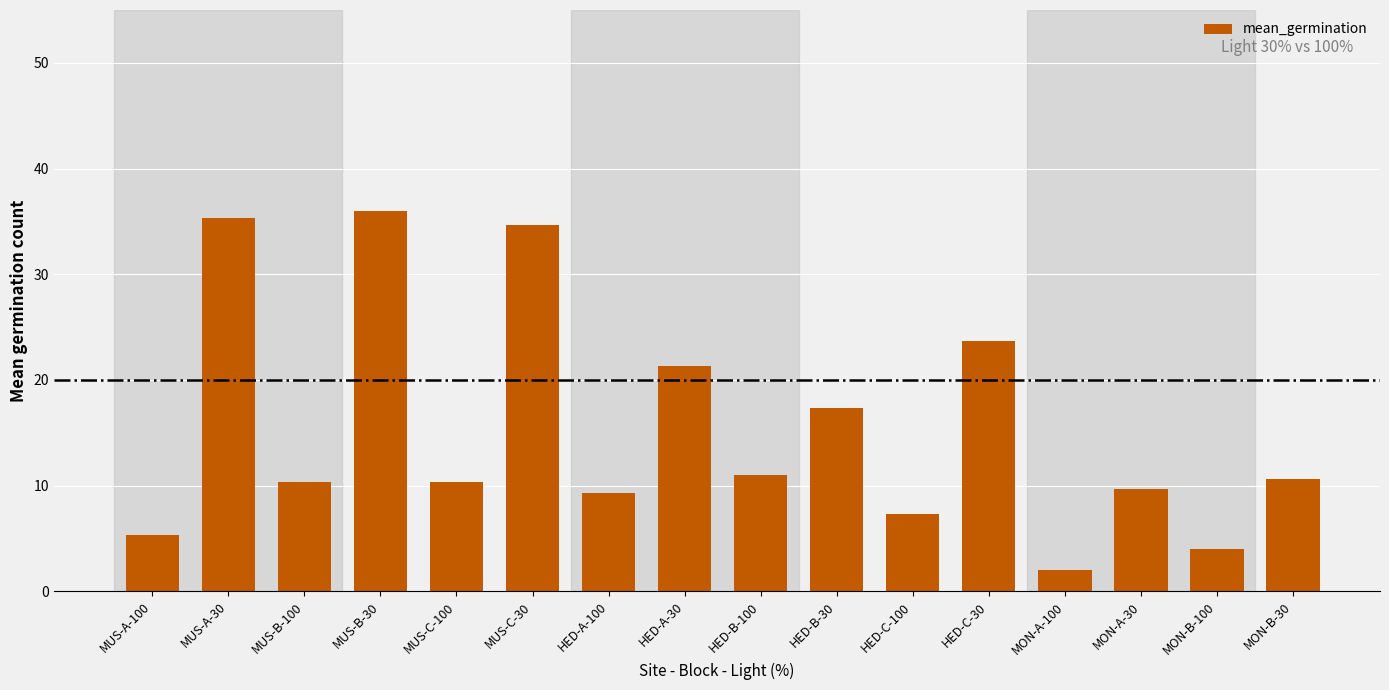

At which category does the chart reach its peak across all series?

MUS-B-30